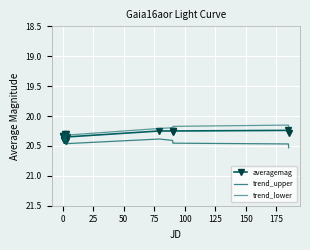

What is the average value of the averagemag series?

20.3